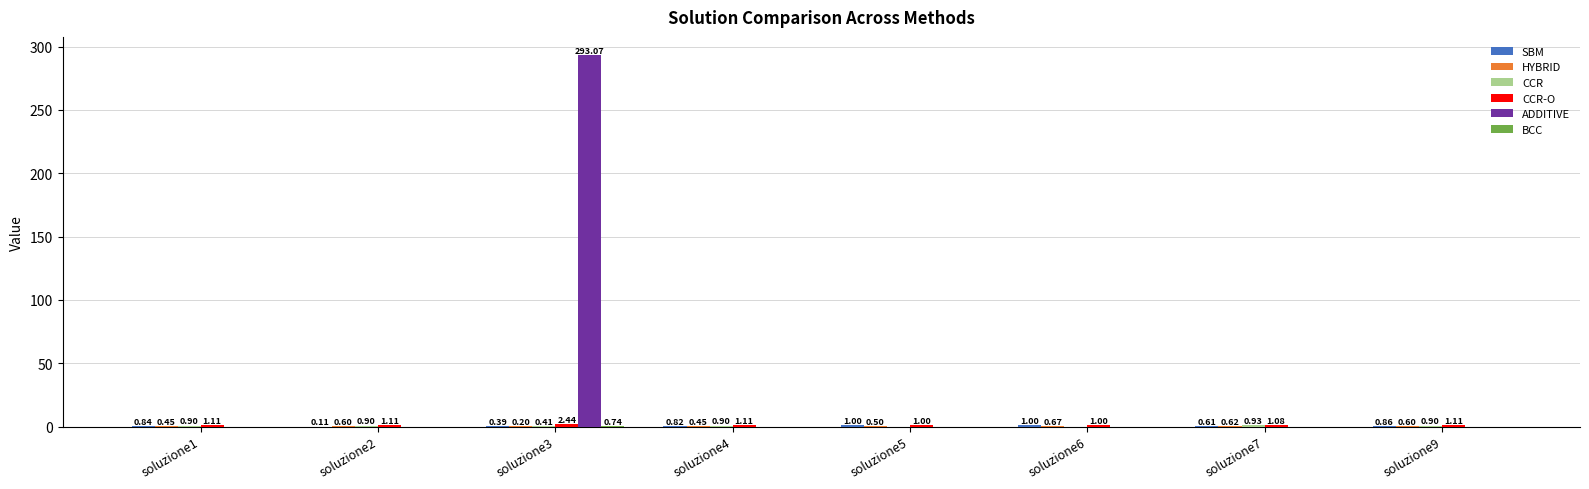

What is the total value across all series at soluzione5?

2.5